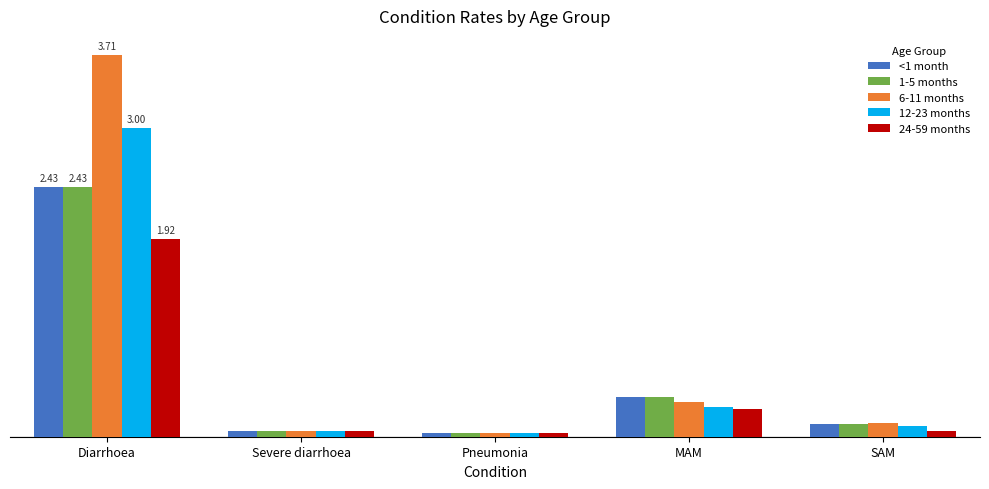

What are all the series names shown in the legend?

<1 month, 1-5 months, 6-11 months, 12-23 months, 24-59 months